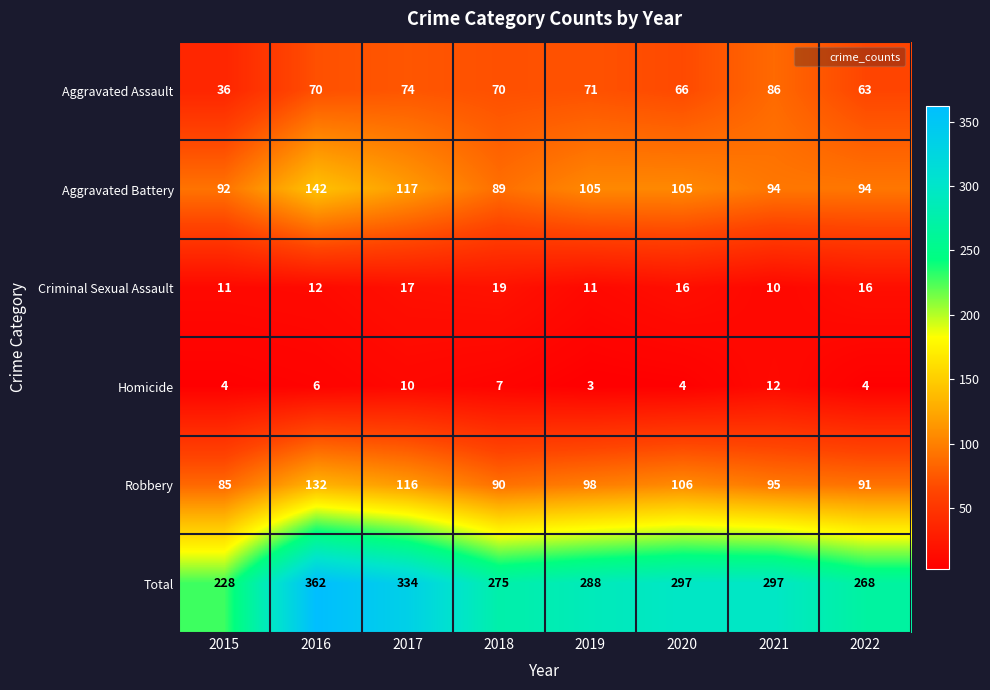

What is the difference between the maximum and minimum values in the Homicide series?

9